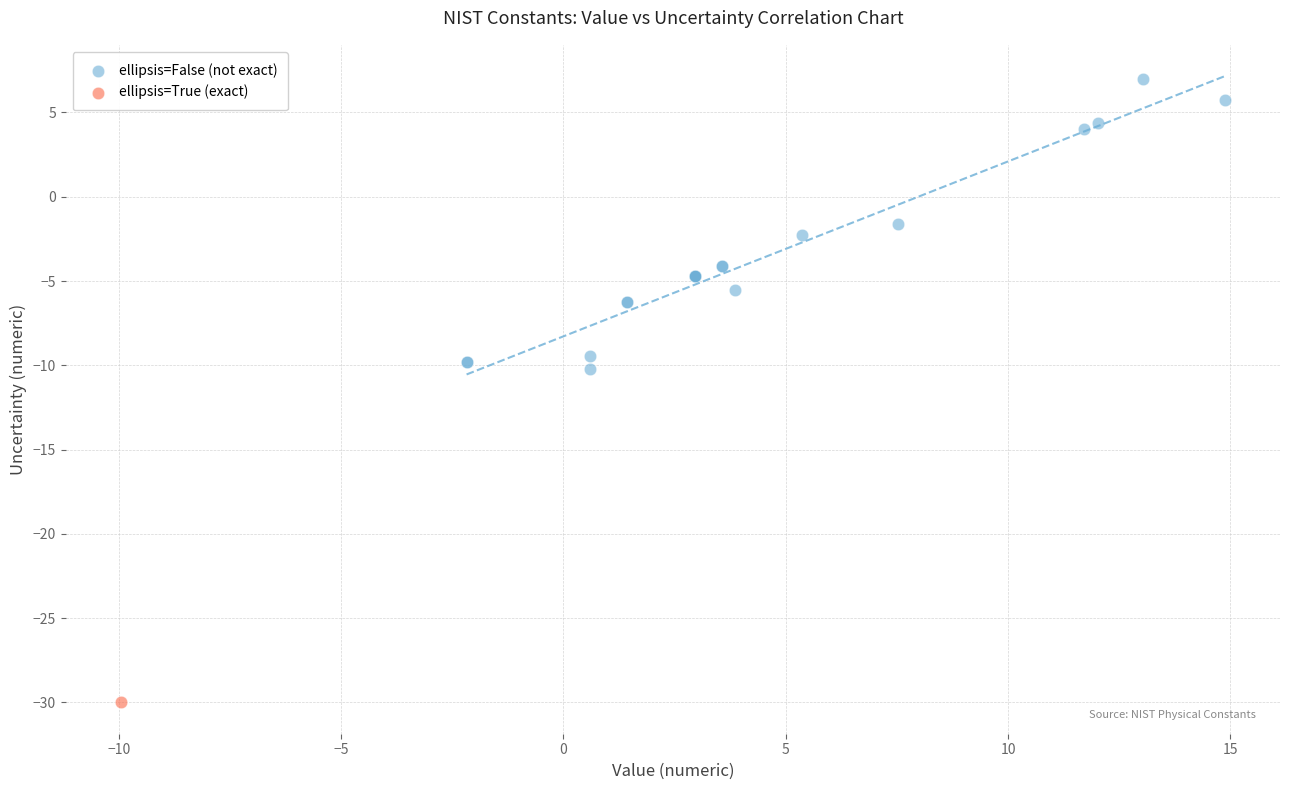

What are all the series names shown in the legend?

ellipsis=False (not exact), ellipsis=True (exact)